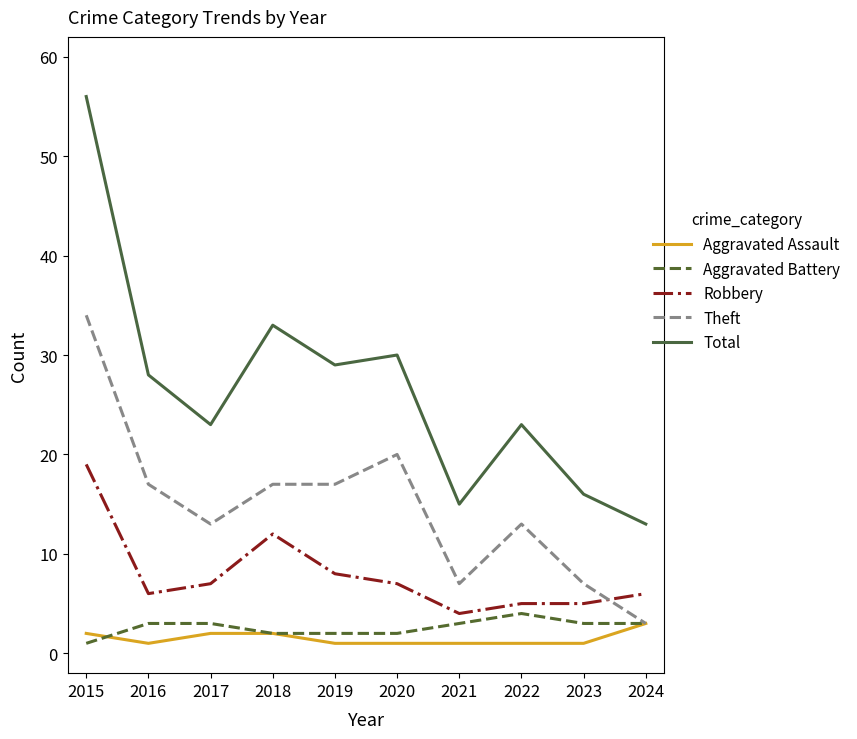

Which series ends up on top after the final intersection of Robbery and Theft?

Robbery